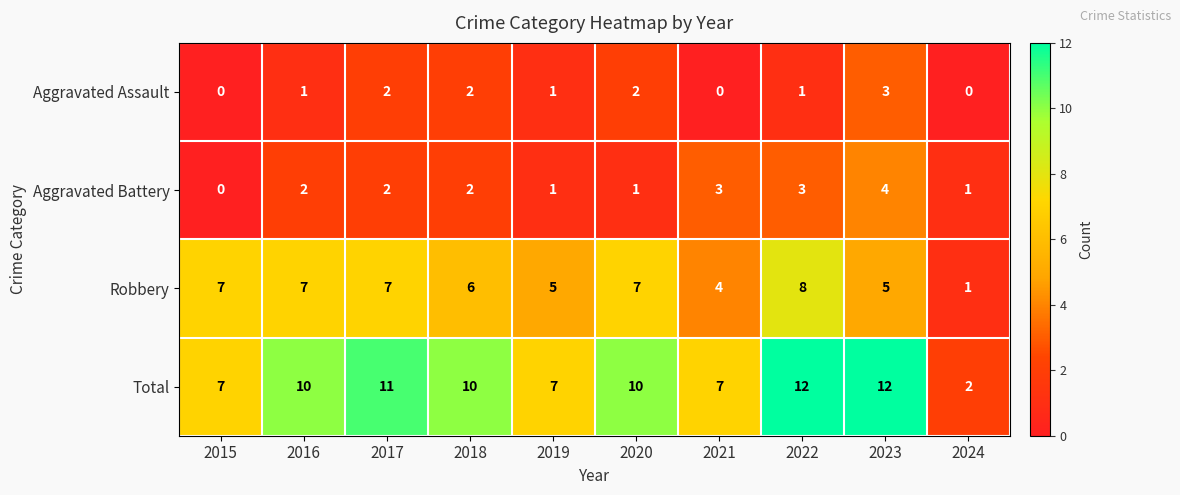

At which label does Robbery reach its minimum?

2024